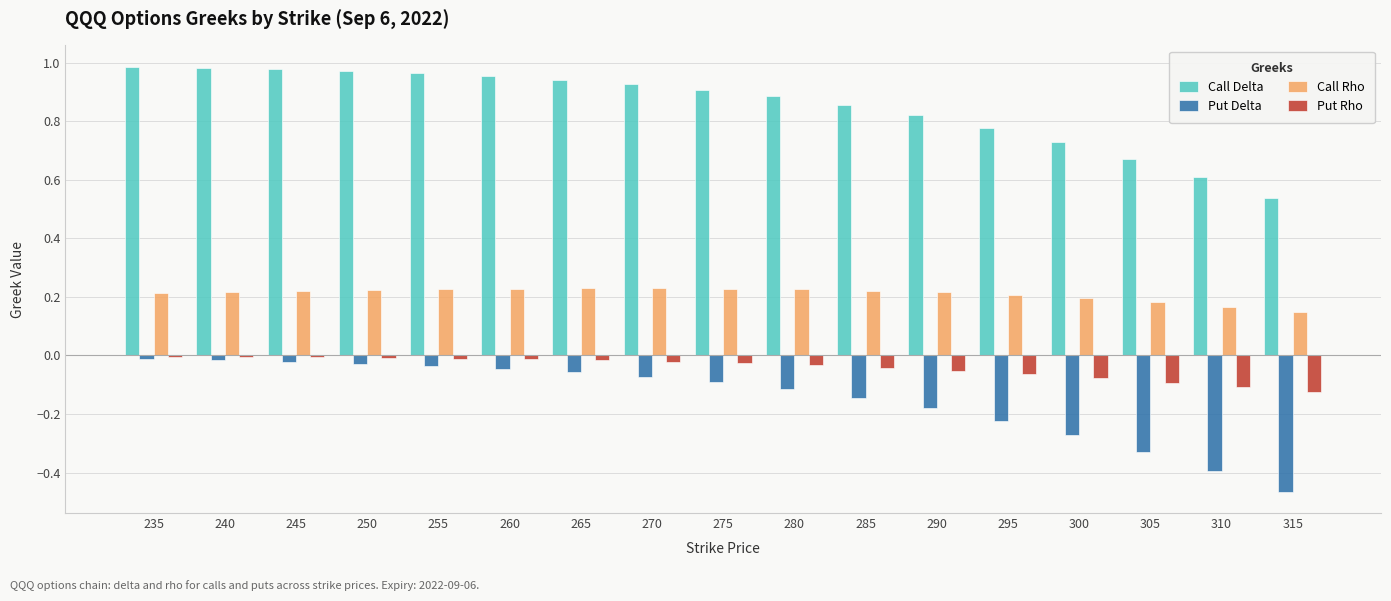

True or false: Call Rho has a value of 0.2 at 240.

True